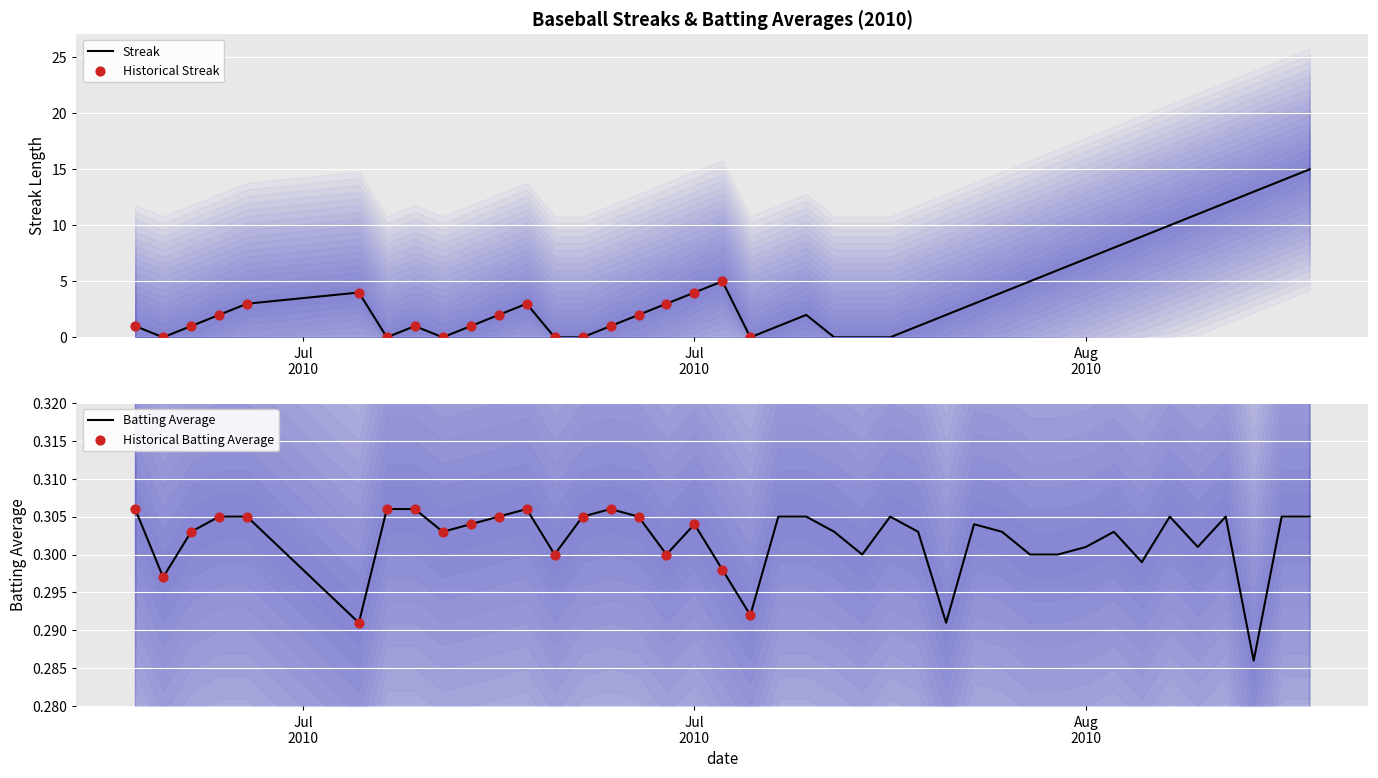

Which series has the largest Y range (max minus min)?

Streak